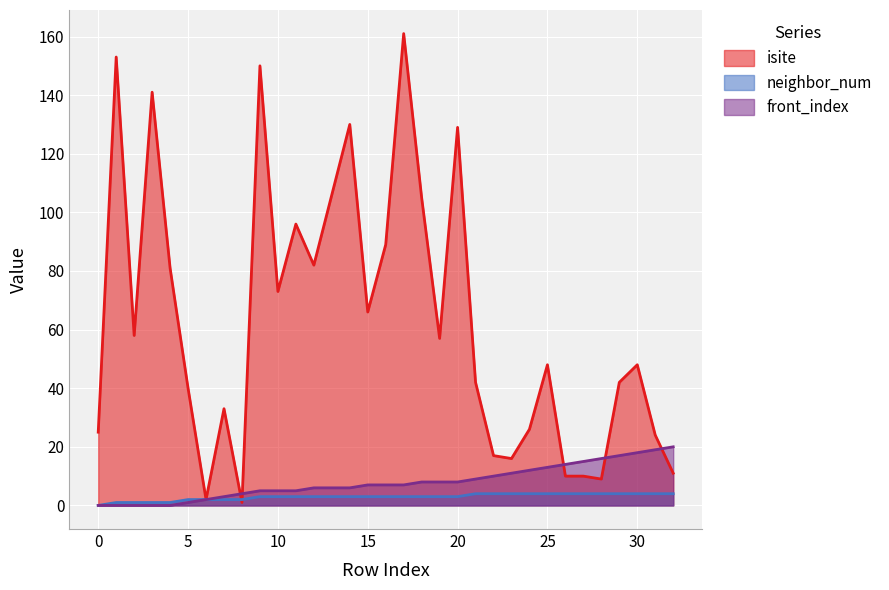

Reading left to right, what are all the values shown in this chart?

isite: 0=25	1=153	2=58	3=141	4=81	5=40	6=2	7=33	8=1	9=150	10=73	11=96	12=82	13=106	14=130	15=66	16=89	17=161	18=105	19=57	20=129	21=42	22=17	23=16	24=26	25=48	26=10	27=10	28=9	29=42	30=48	31=24	32=11
neighbor_num: 0=0	1=1	2=1	3=1	4=1	5=2	6=2	7=2	8=2	9=3	10=3	11=3	12=3	13=3	14=3	15=3	16=3	17=3	18=3	19=3	20=3	21=4	22=4	23=4	24=4	25=4	26=4	27=4	28=4	29=4	30=4	31=4	32=4
front_index: 0=0	1=0	2=0	3=0	4=0	5=1	6=2	7=3	8=4	9=5	10=5	11=5	12=6	13=6	14=6	15=7	16=7	17=7	18=8	19=8	20=8	21=9	22=10	23=11	24=12	25=13	26=14	27=15	28=16	29=17	30=18	31=19	32=20